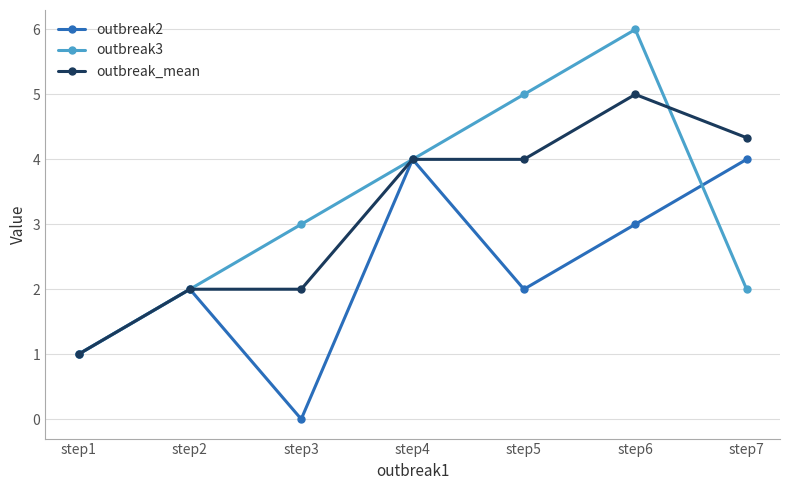

In outbreak3, how many points are higher than both neighbors (excluding endpoints)?

1